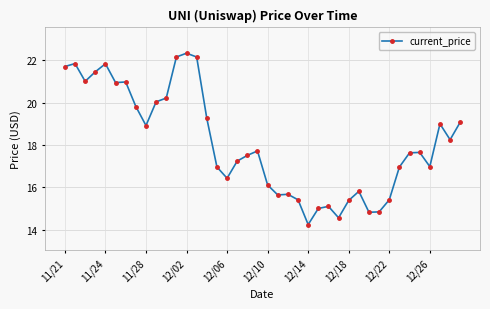

What is the greatest value displayed?

22.3